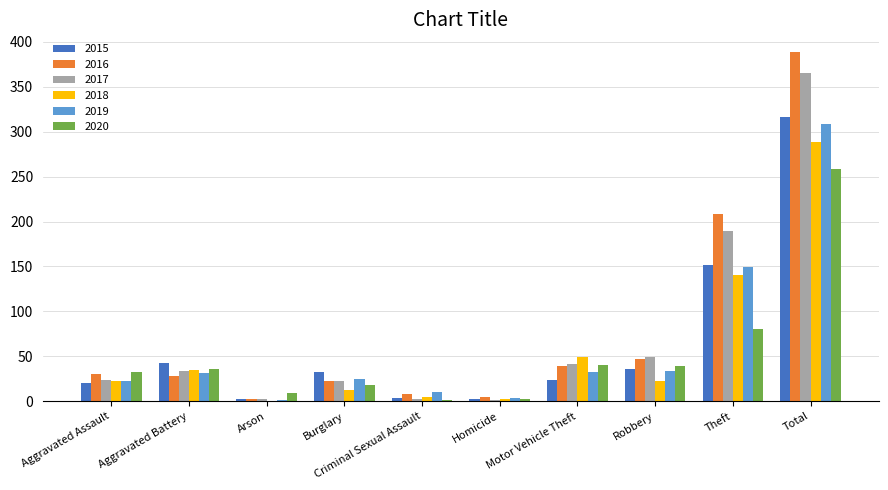

What is the greatest value displayed?

389